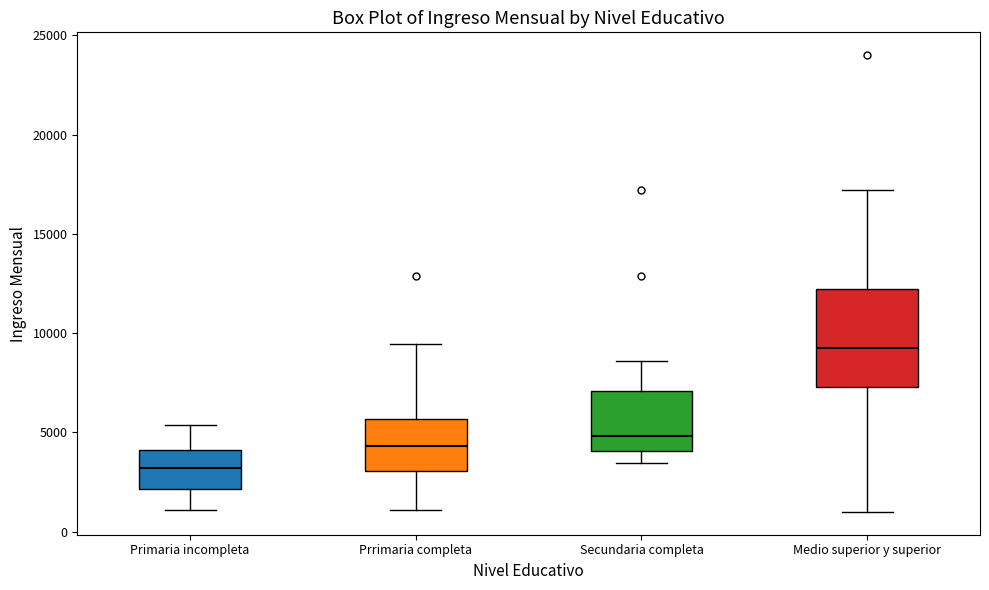

Comparing the boxes themselves (not the whiskers), which one is the tallest?

Medio superior y superior